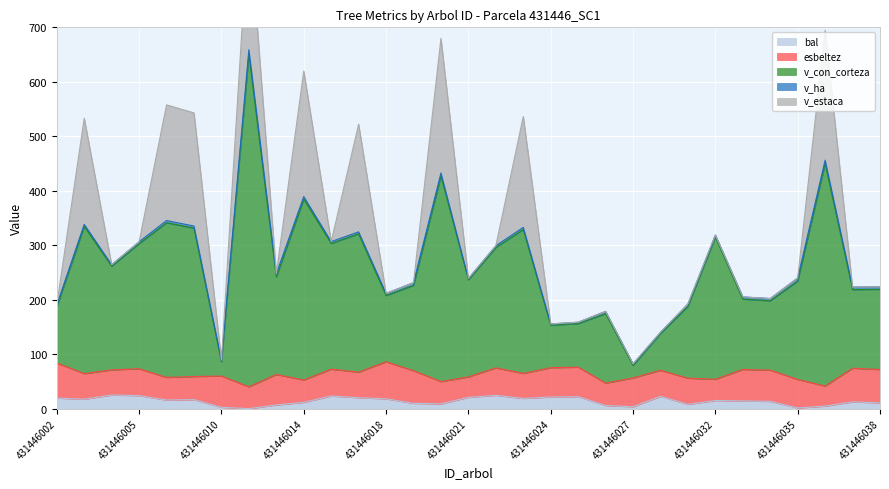

Which series has the largest range (max minus min)?

v_con_corteza